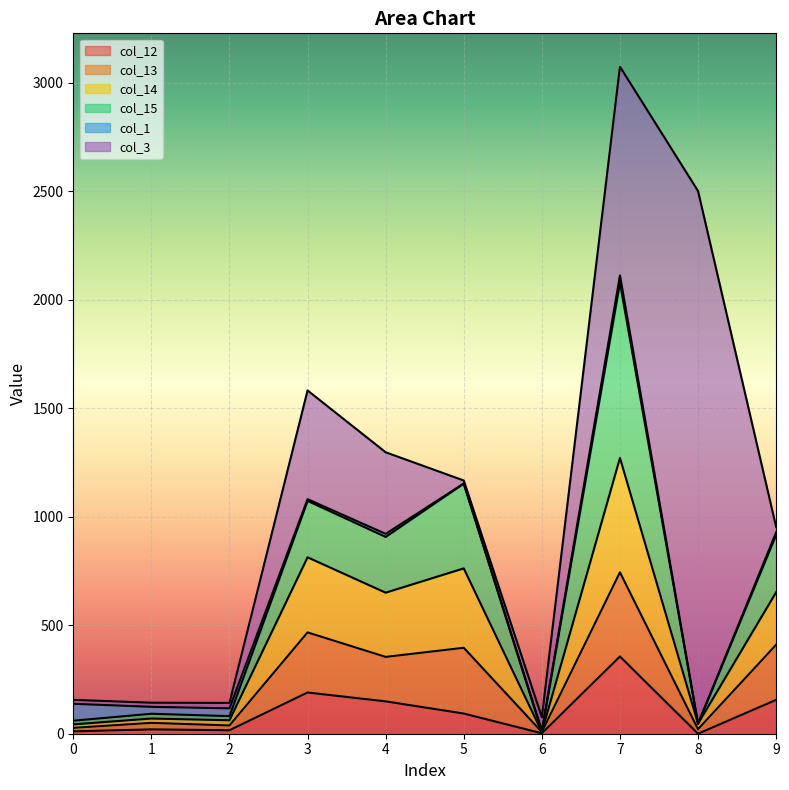

At which category is the sum across all series the highest?

7